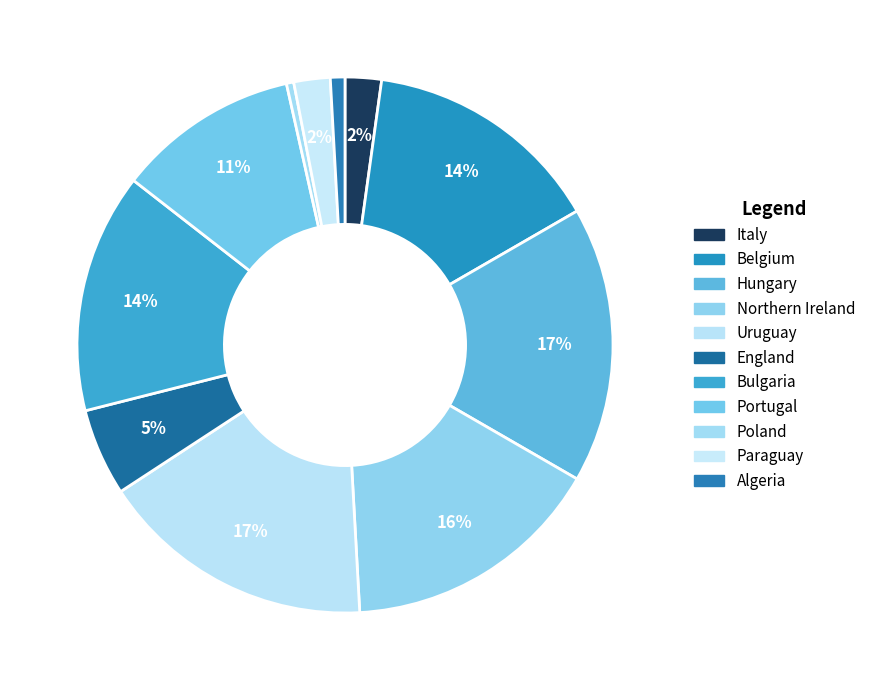

Count the number of slices in the pie.

11